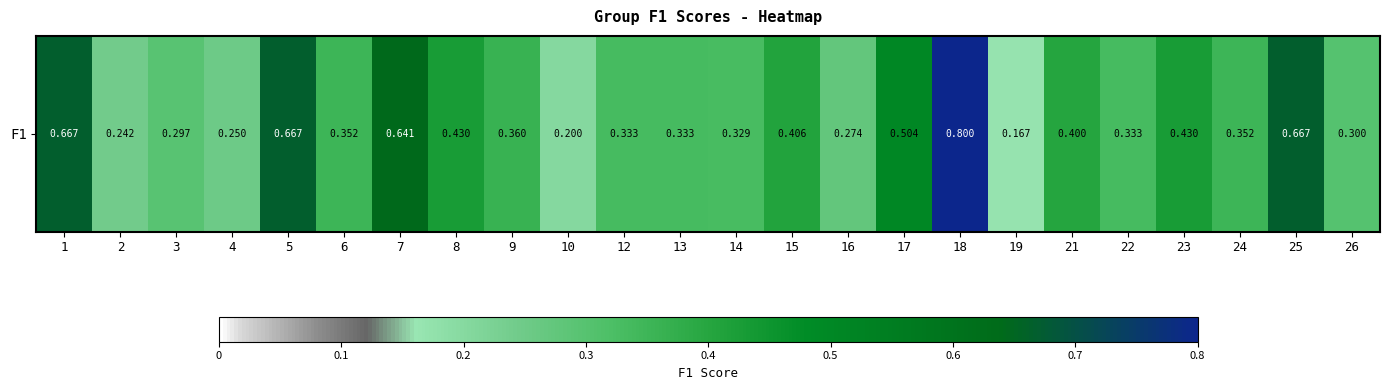

Reading right to left, list all the values displayed in this chart.

0.3	0.7	0.4	0.4	0.3	0.4	0.2	0.8	0.5	0.3	0.4	0.3	0.3	0.3	0.2	0.4	0.4	0.6	0.4	0.7	0.2	0.3	0.2	0.7